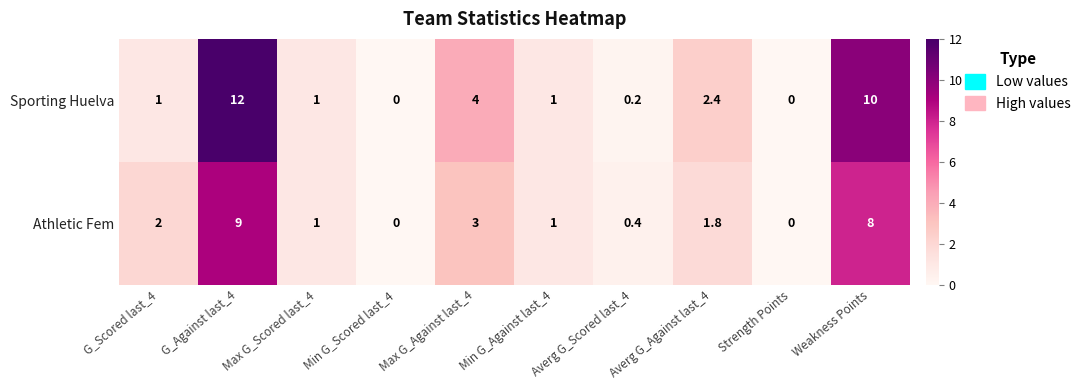

How many values in Athletic Fem are above zero?

8